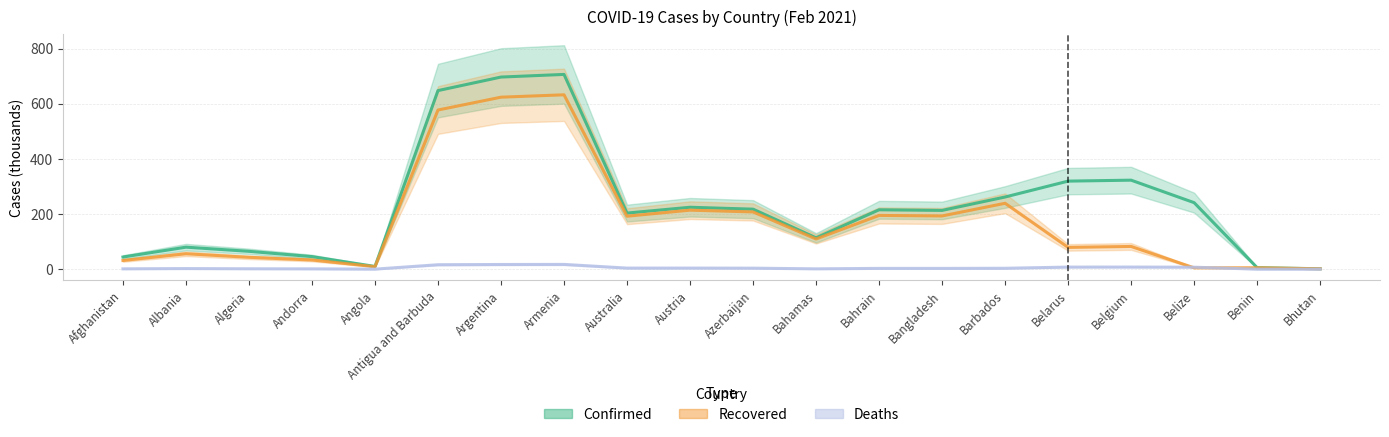

True or false: Deaths has a value of 1.3 at Afghanistan.

True